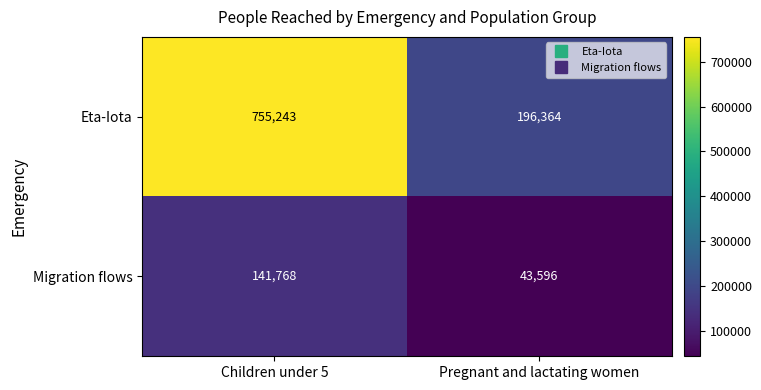

What is the difference between the Eta-Iota values at Children under 5 and Pregnant and lactating women?

558879